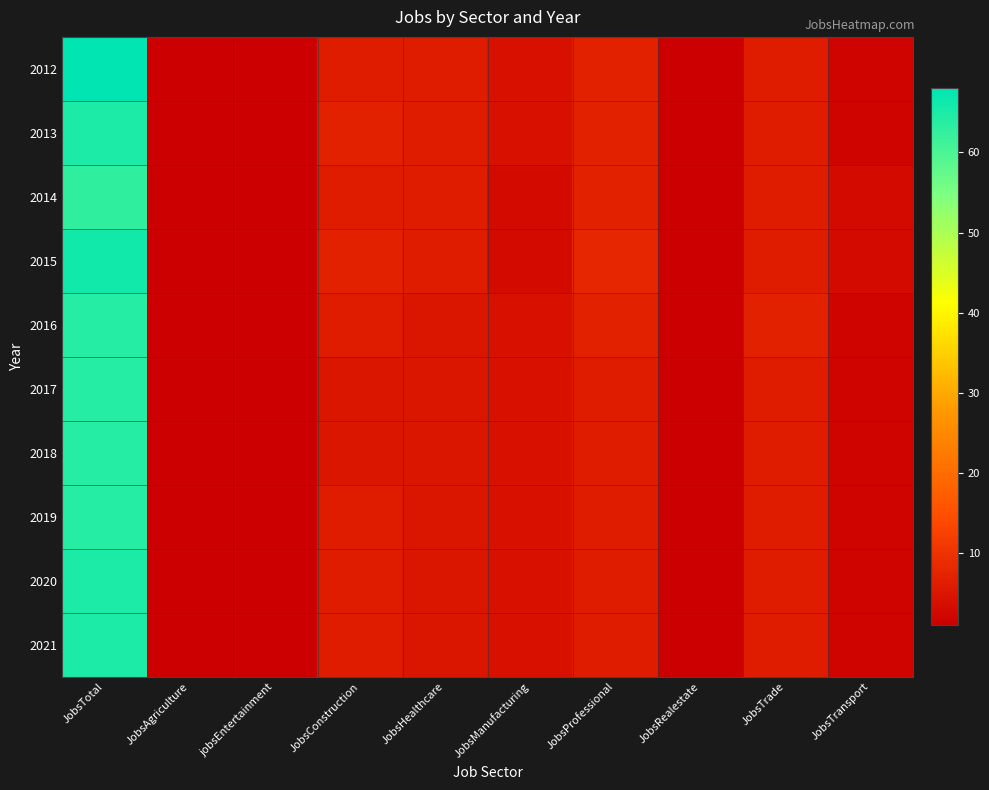

Reading left to right, transcribe all the data shown in this chart.

2012: JobsTotal=68	JobsAgriculture=1	jobsEntertainment=1	JobsConstruction=6	JobsHealthcare=6	JobsManufacturing=4	JobsProfessional=7	JobsRealestate=1	JobsTrade=6	JobsTransport=2
2013: JobsTotal=65	JobsAgriculture=1	jobsEntertainment=1	JobsConstruction=7	JobsHealthcare=6	JobsManufacturing=4	JobsProfessional=7	JobsRealestate=1	JobsTrade=6	JobsTransport=2
2014: JobsTotal=63	JobsAgriculture=1	jobsEntertainment=1	JobsConstruction=6	JobsHealthcare=6	JobsManufacturing=3	JobsProfessional=7	JobsRealestate=1	JobsTrade=6	JobsTransport=3
2015: JobsTotal=66	JobsAgriculture=1	jobsEntertainment=1	JobsConstruction=7	JobsHealthcare=6	JobsManufacturing=3	JobsProfessional=8	JobsRealestate=1	JobsTrade=6	JobsTransport=3
2016: JobsTotal=64	JobsAgriculture=1	jobsEntertainment=1	JobsConstruction=6	JobsHealthcare=5	JobsManufacturing=4	JobsProfessional=7	JobsRealestate=1	JobsTrade=7	JobsTransport=2
2017: JobsTotal=64	JobsAgriculture=1	jobsEntertainment=1	JobsConstruction=5	JobsHealthcare=5	JobsManufacturing=4	JobsProfessional=6	JobsRealestate=1	JobsTrade=6	JobsTransport=2
2018: JobsTotal=64	JobsAgriculture=1	jobsEntertainment=1	JobsConstruction=5	JobsHealthcare=5	JobsManufacturing=4	JobsProfessional=6	JobsRealestate=1	JobsTrade=6	JobsTransport=2
2019: JobsTotal=64	JobsAgriculture=1	jobsEntertainment=1	JobsConstruction=6	JobsHealthcare=5	JobsManufacturing=4	JobsProfessional=6	JobsRealestate=1	JobsTrade=6	JobsTransport=2
2020: JobsTotal=65	JobsAgriculture=1	jobsEntertainment=1	JobsConstruction=6	JobsHealthcare=5	JobsManufacturing=4	JobsProfessional=6	JobsRealestate=1	JobsTrade=6	JobsTransport=2
2021: JobsTotal=65	JobsAgriculture=1	jobsEntertainment=1	JobsConstruction=6	JobsHealthcare=5	JobsManufacturing=4	JobsProfessional=6	JobsRealestate=1	JobsTrade=6	JobsTransport=2